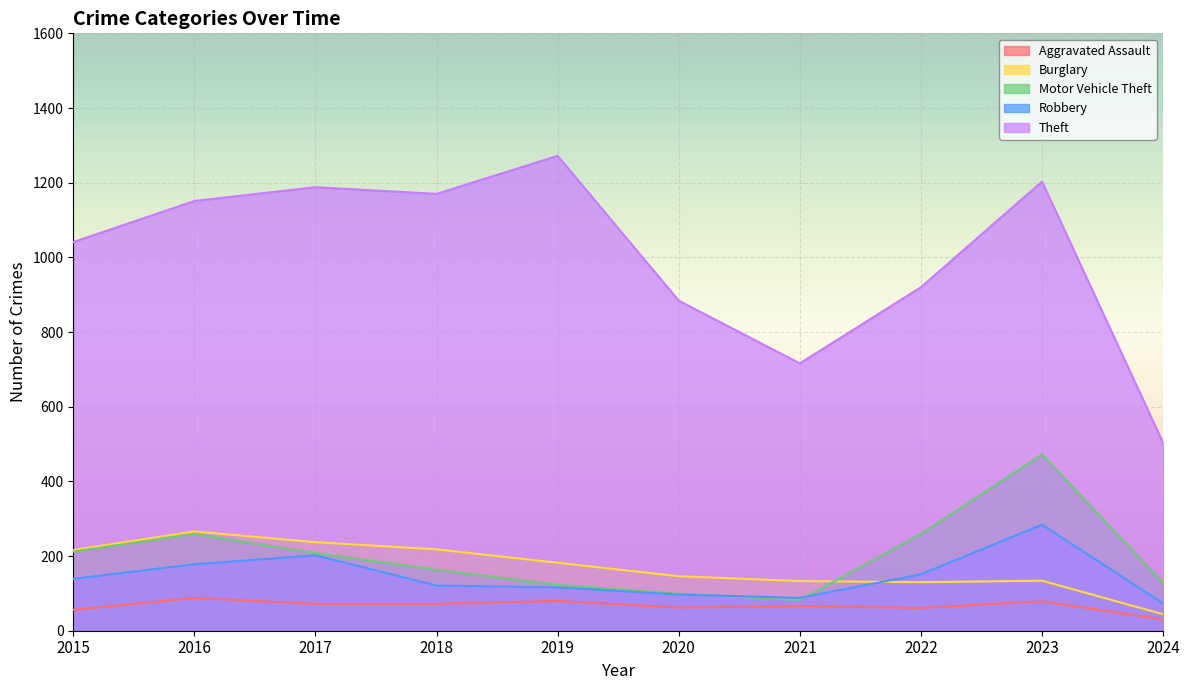

What is the value of the Robbery point at the 5th from the left?

116